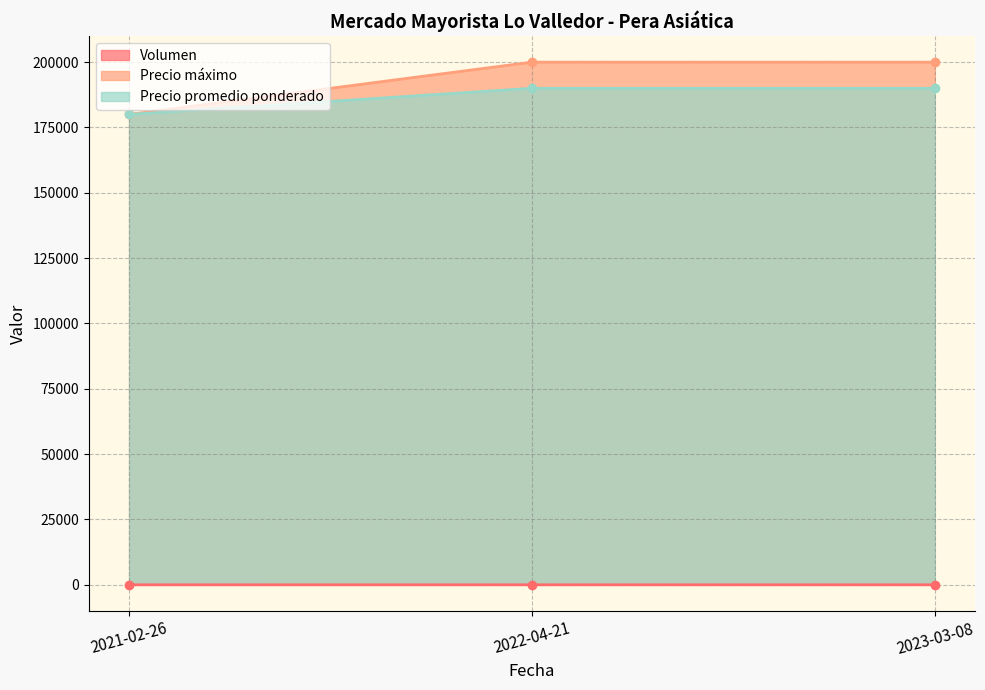

What position from the left is 2022-04-21?

2